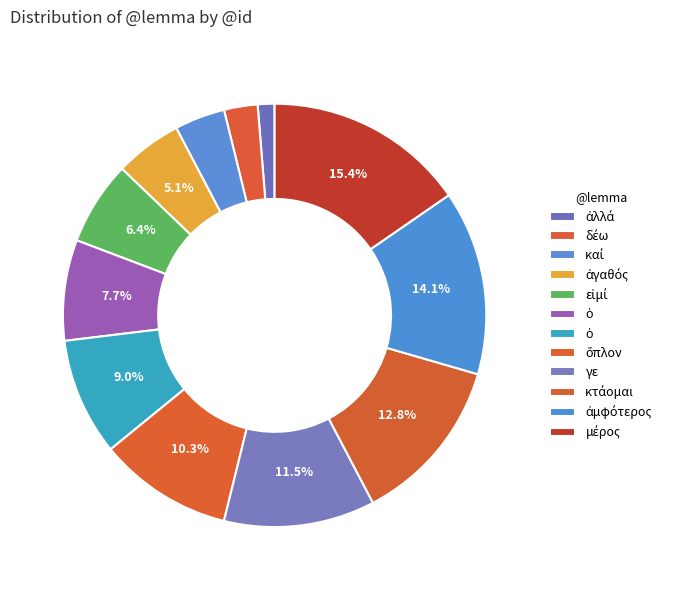

Count the number of slices in the pie.

12